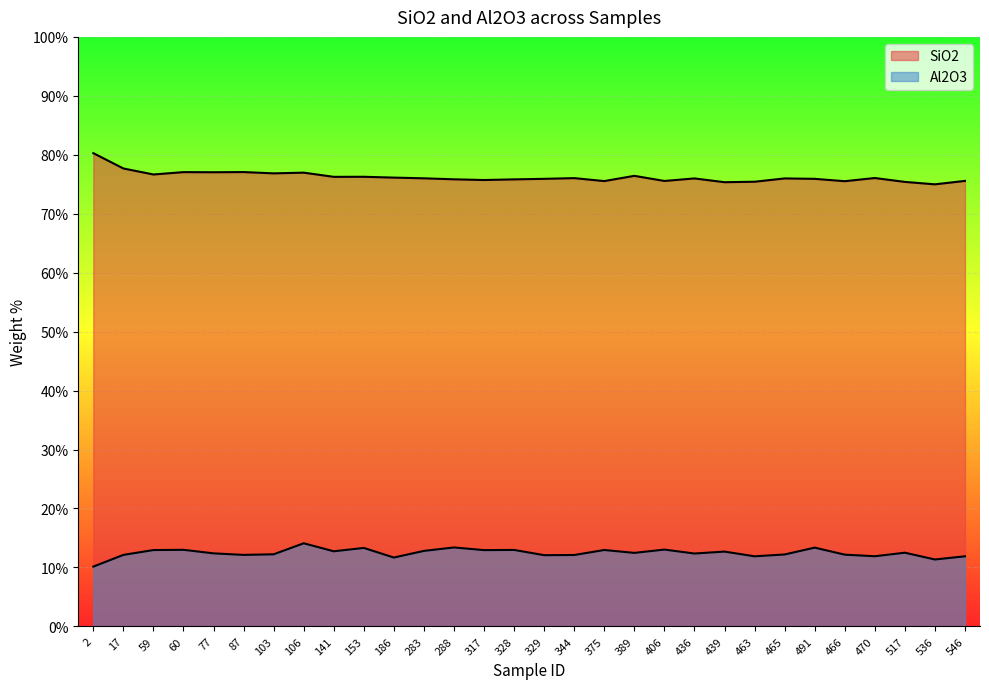

True or false: Al2O3 and SiO2 cross at least once.

False